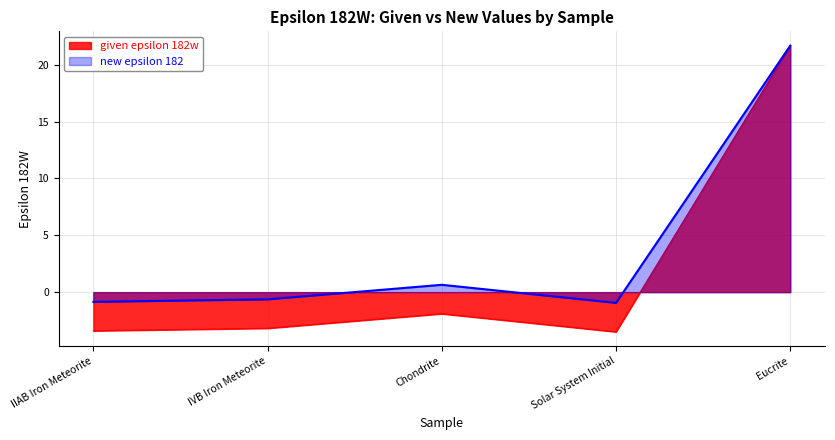

List the series in order of their overall mean, highest first.

new epsilon 182, given epsilon 182w